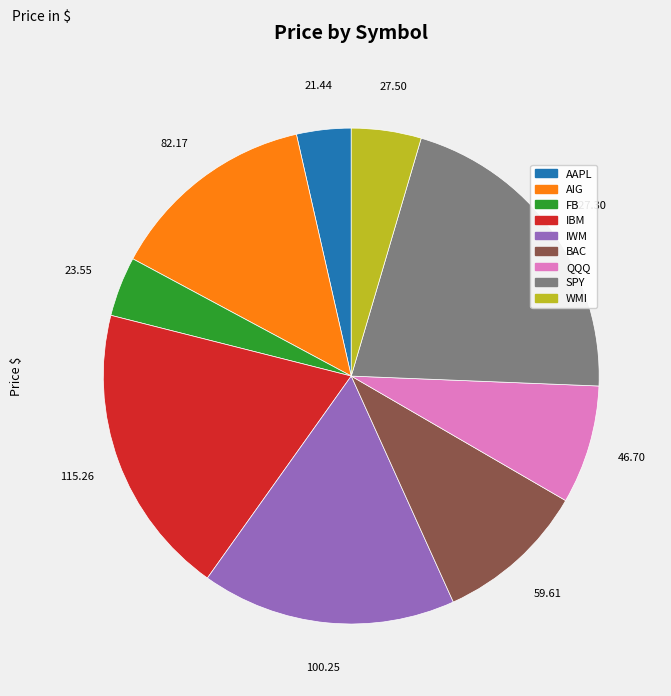

How many slices are in this pie chart?

9